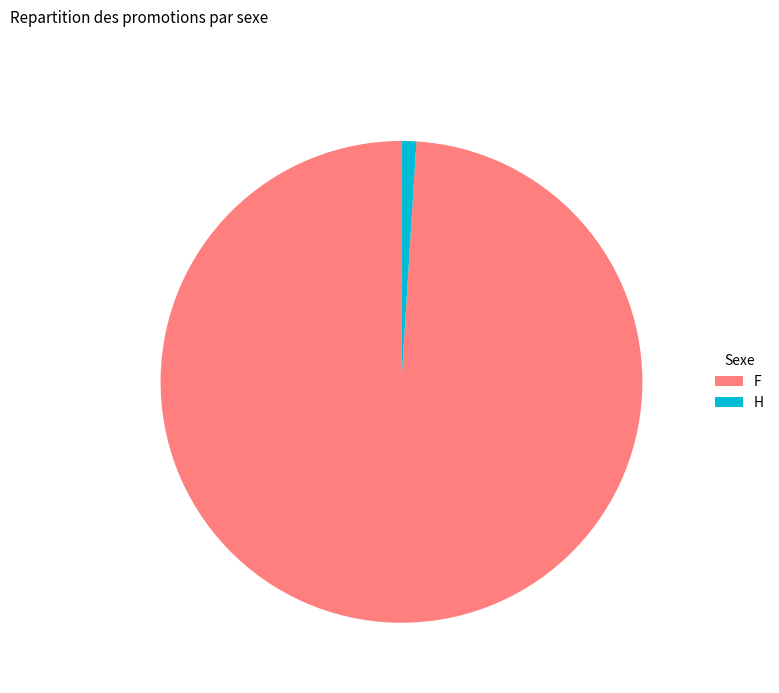

Which category has the biggest portion of the pie?

F